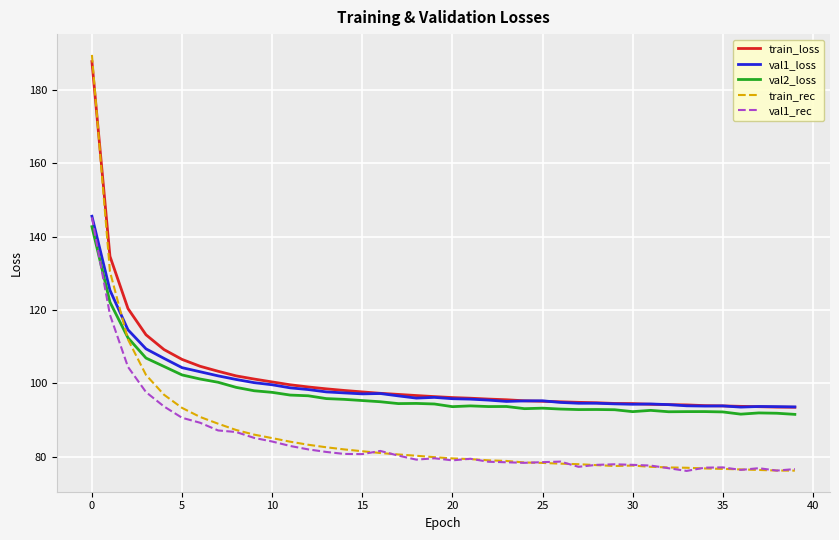

What is the lowest value of the val2_loss series?

91.6